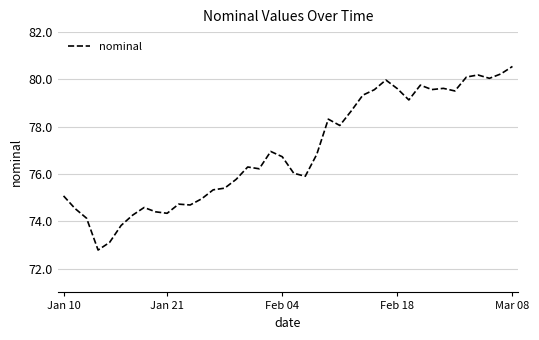

What is the difference between the maximum and minimum values?

7.8